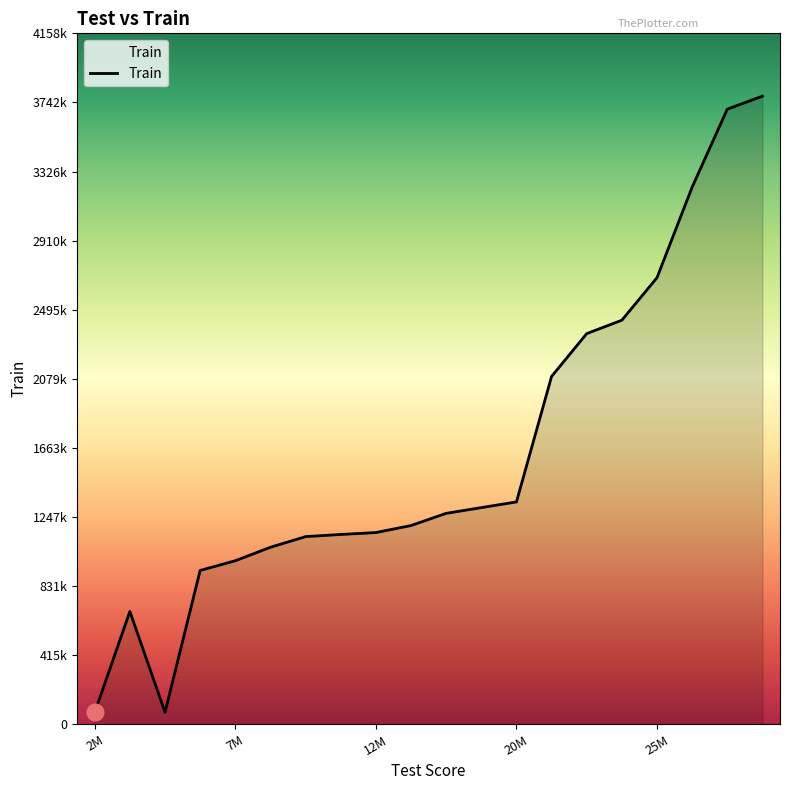

Is this an area chart (filled region under the line)?

Yes